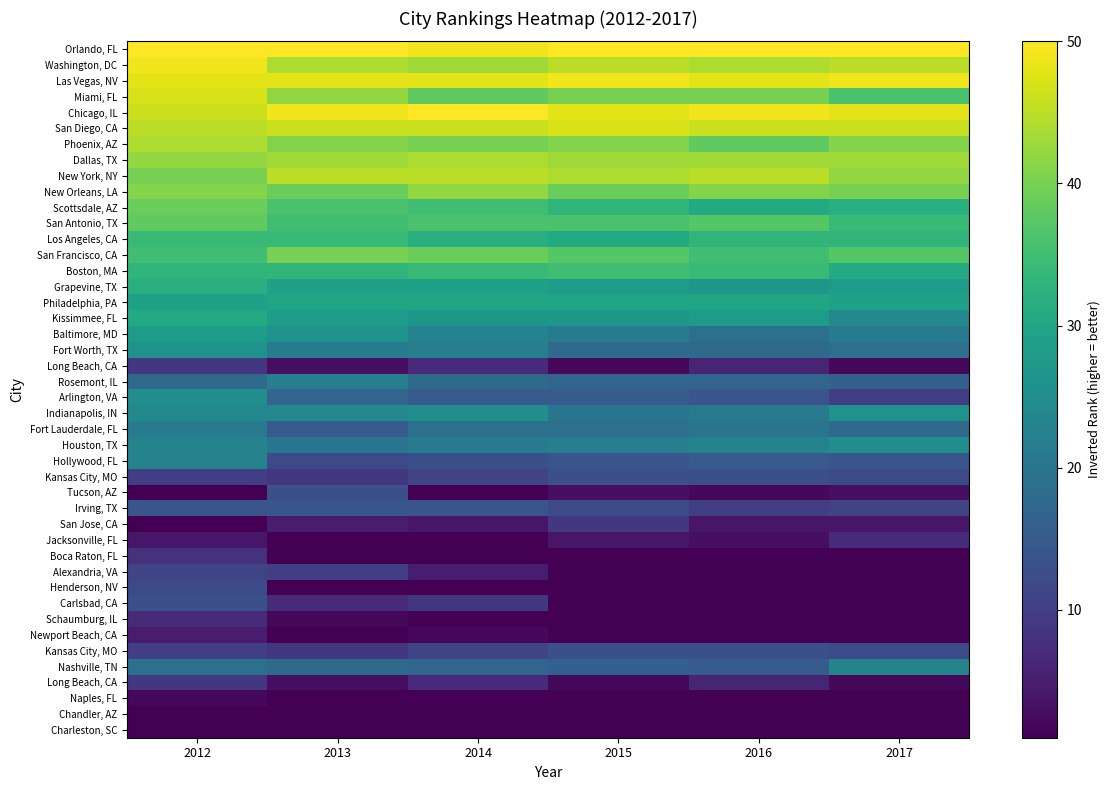

How many Nashville, TN values are between 16 and 19?

4